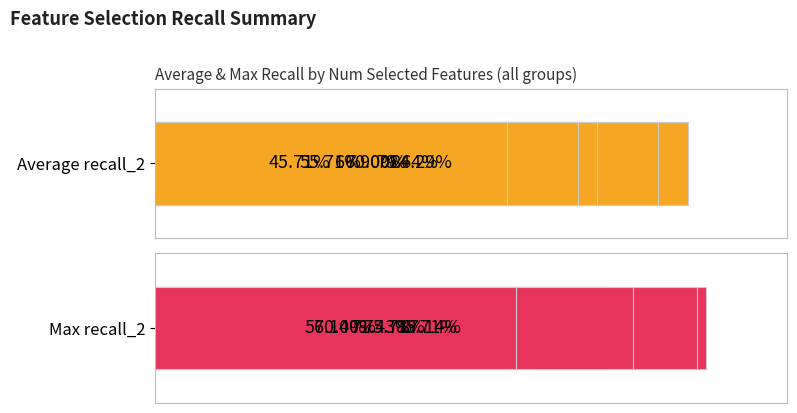

The value of Max recall_2 at 3 is 0.2. True or false?

False